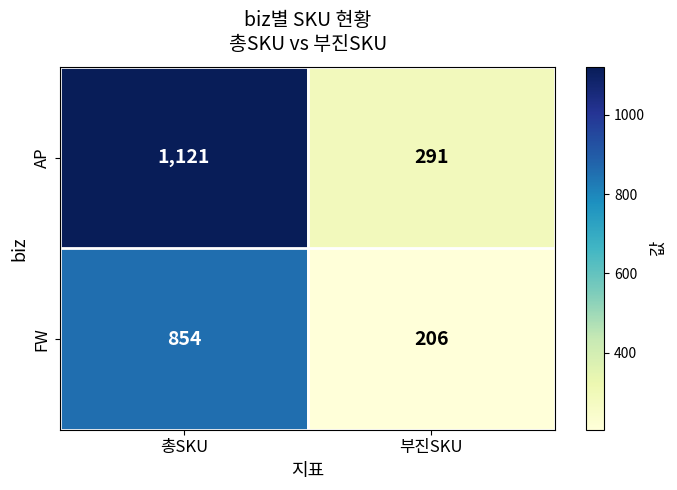

What is the average value of the AP series?

706